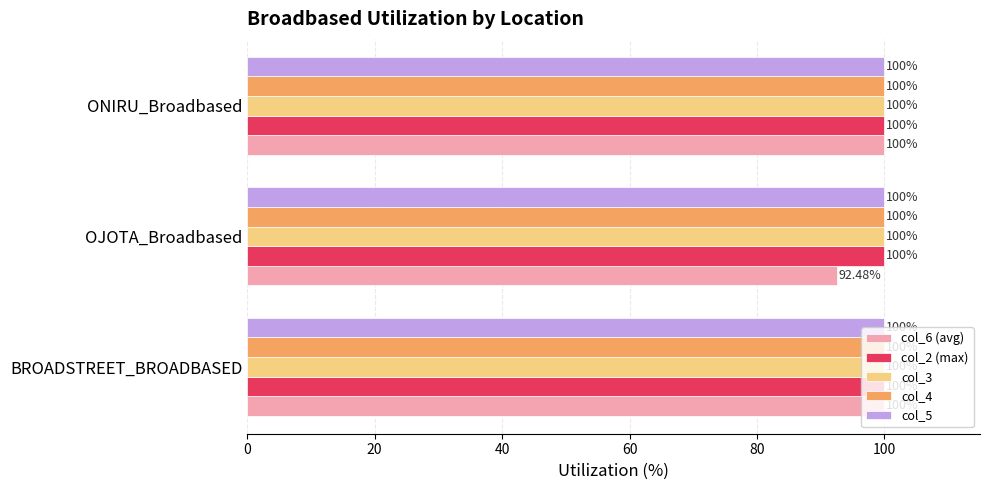

Which category has the lowest value in the col_6 (avg) series?

OJOTA_Broadbased